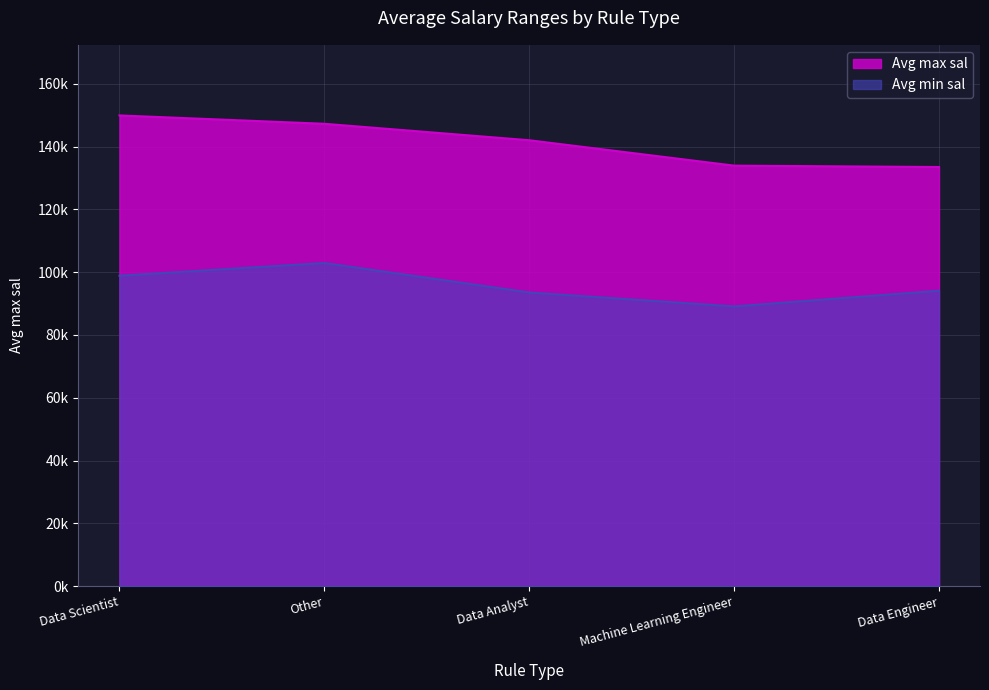

At which label does Avg max sal first exceed 142042?

Data Scientist